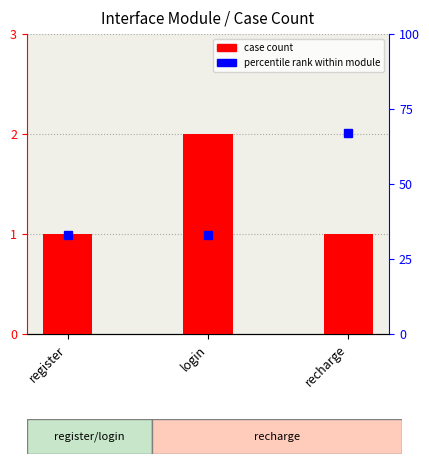

What is the smallest value displayed?

1